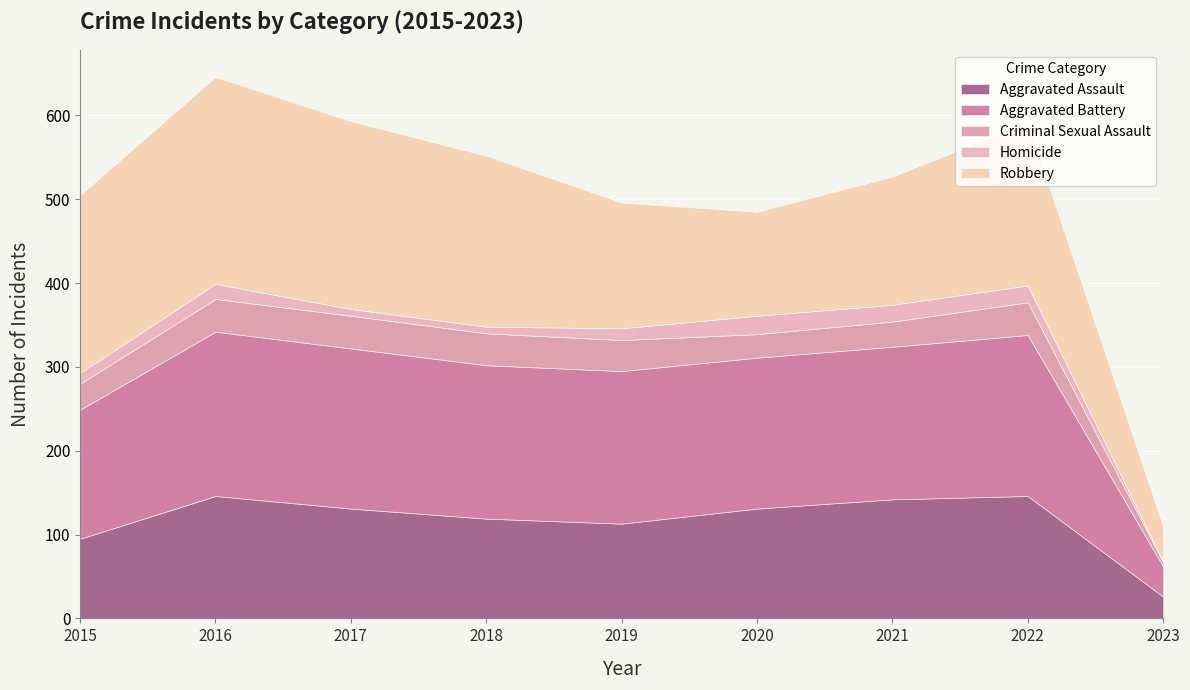

At which label is Aggravated Assault closest to 86?

2015